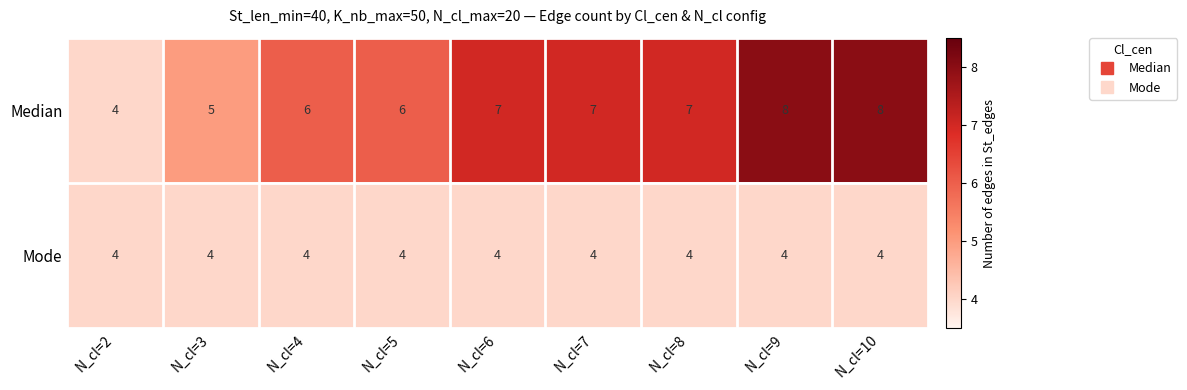

What is the maximum value shown in the chart?

8